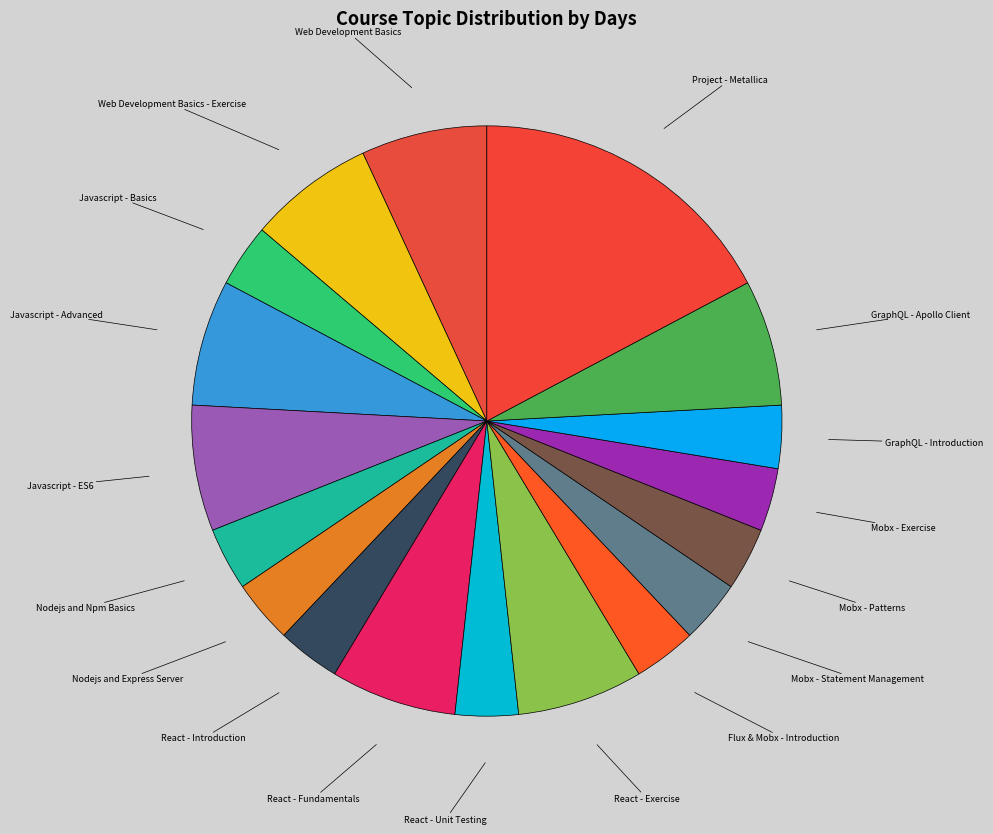

Count the number of slices in the pie.

18